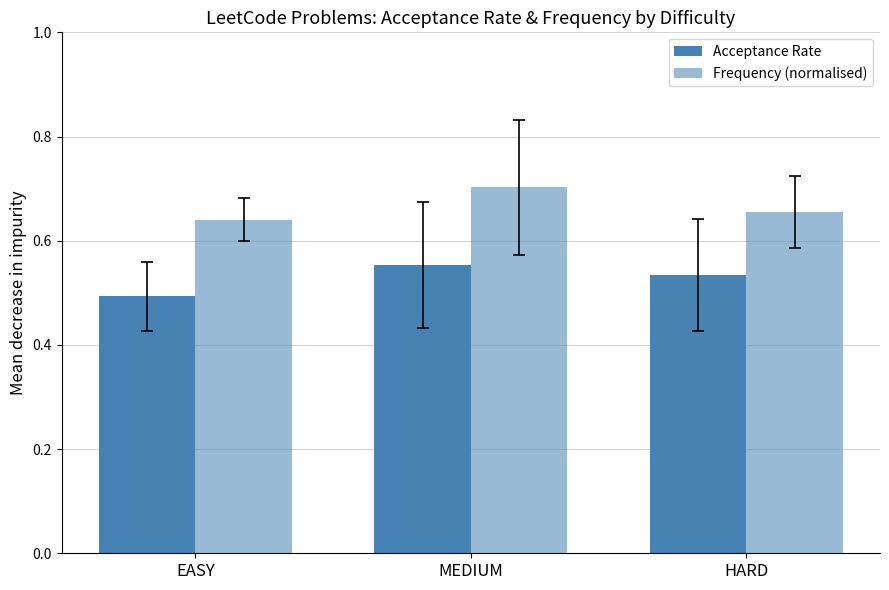

True or false: Acceptance Rate has a value of 0.8 at HARD.

False